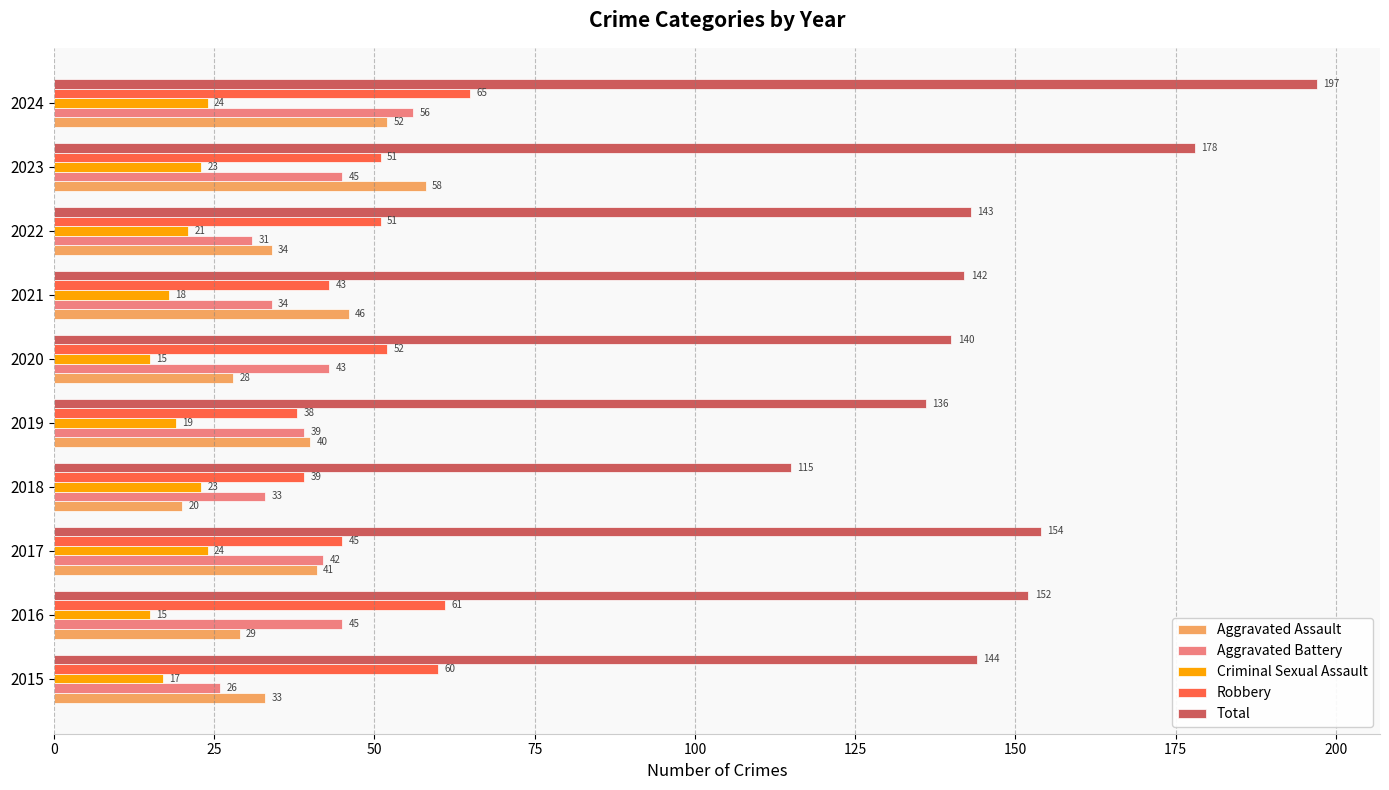

What is the average value of the Criminal Sexual Assault series?

20